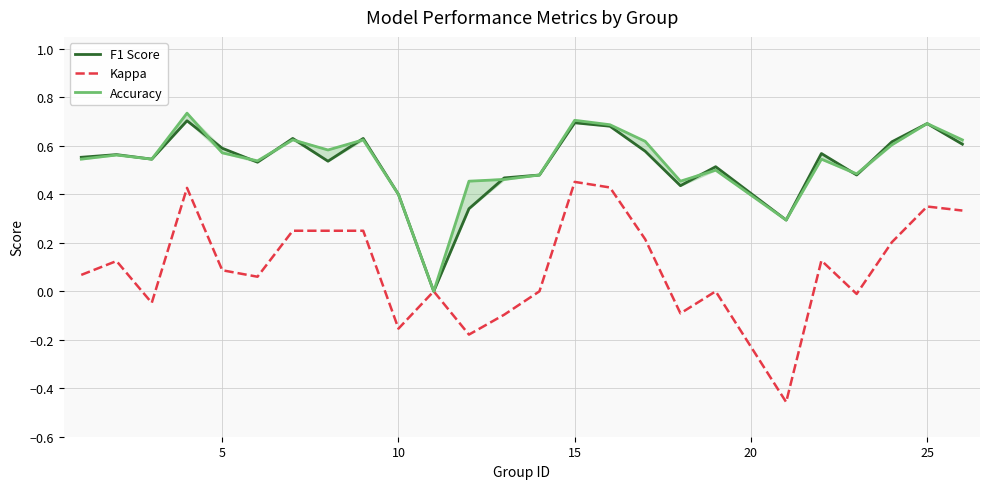

True or false: Accuracy has more than 1 points higher than both neighbors.

True